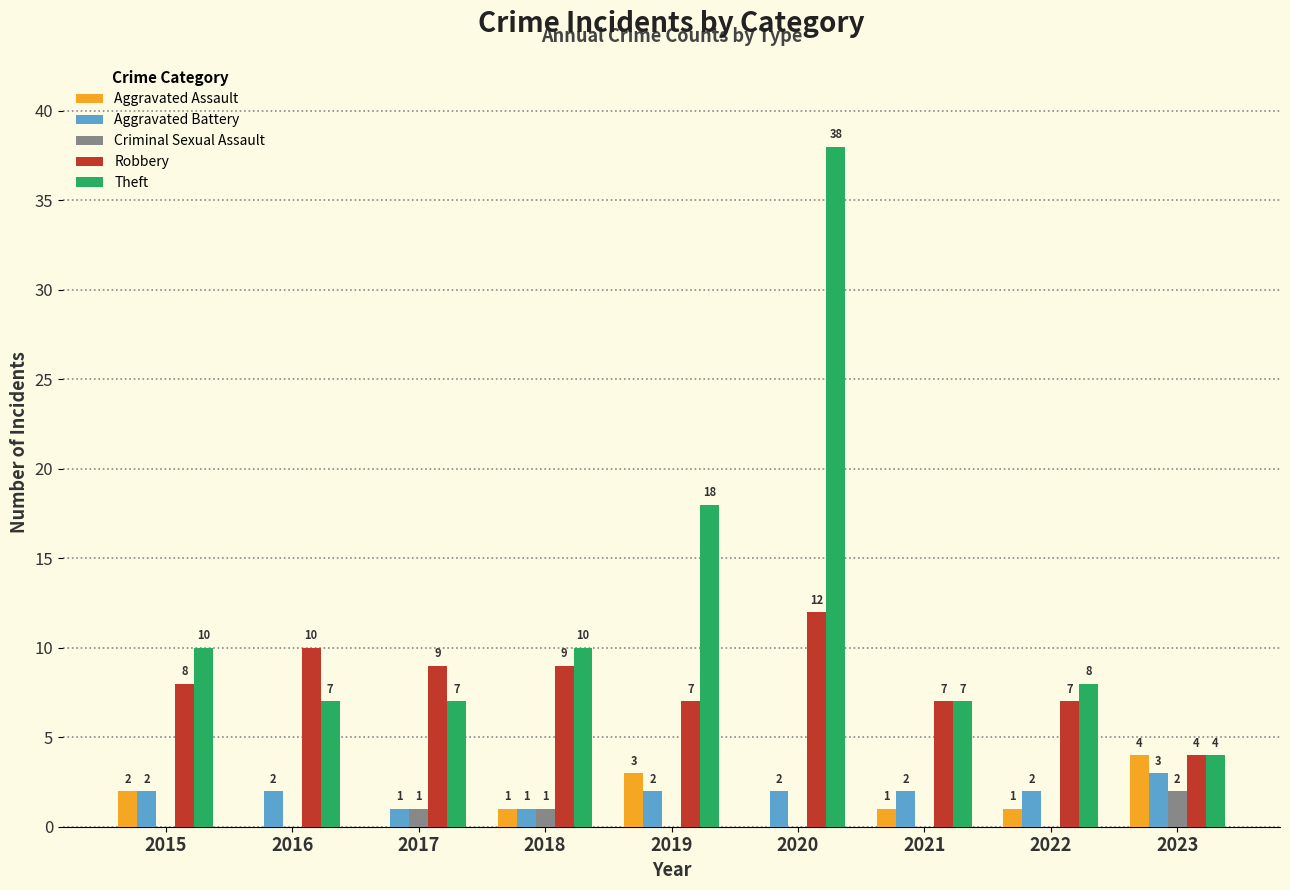

What is the sum of all Robbery values?

73